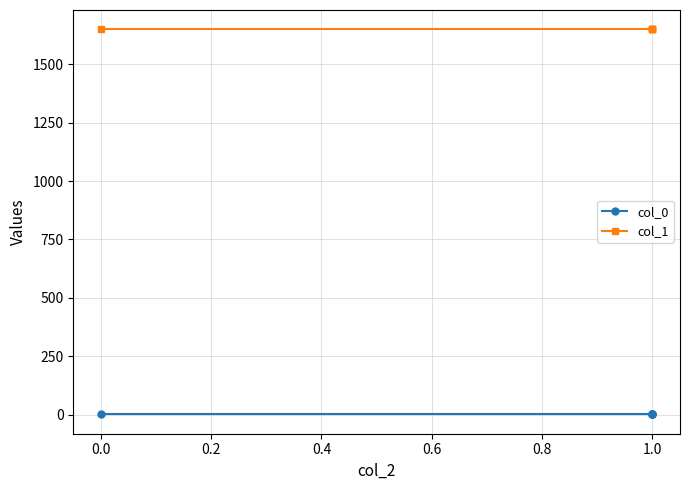

List the series in order of their overall mean, lowest first.

col_0, col_1